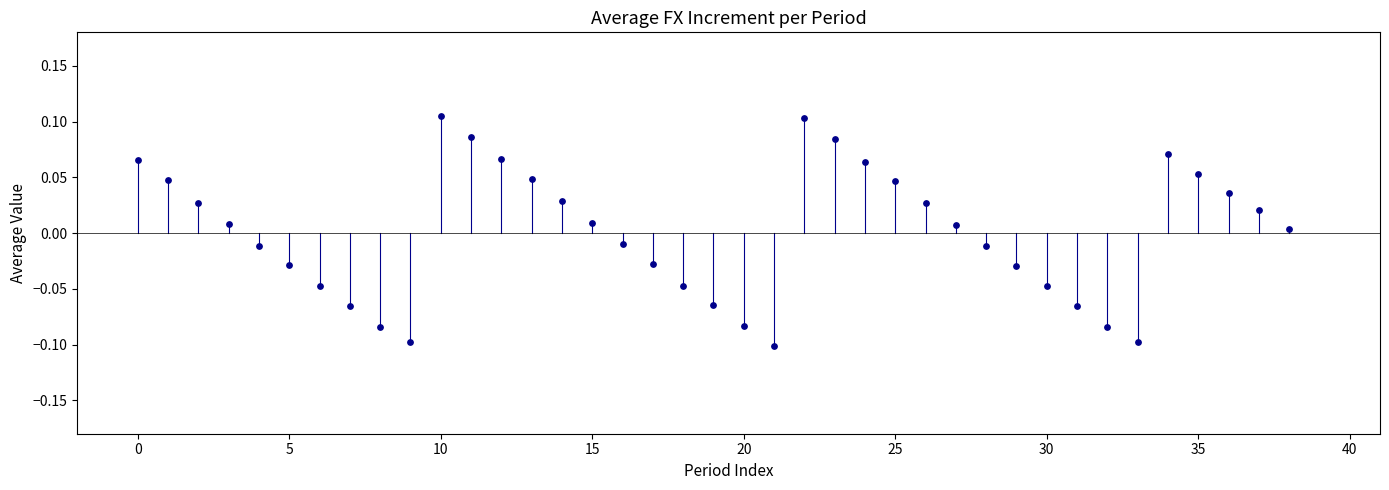

How many data points are displayed?

39